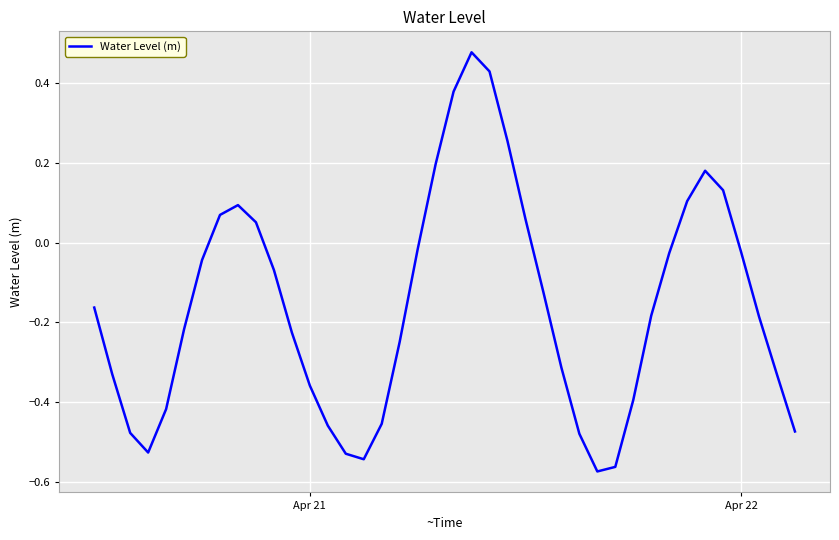

What is the difference between the maximum and minimum values?

1.1